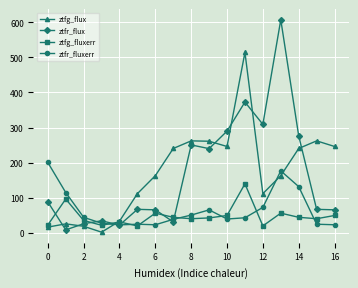

Rank the series by their maximum value, from lowest to highest.

ztfg_fluxerr, ztfr_fluxerr, ztfg_flux, ztfr_flux